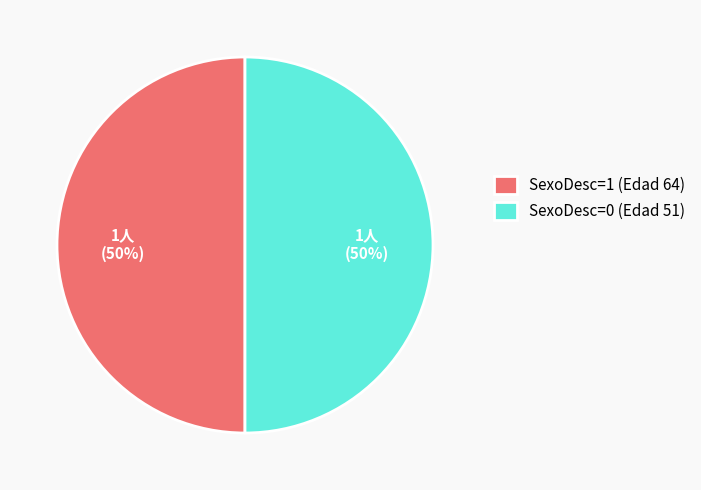

Count the number of slices in the pie.

2